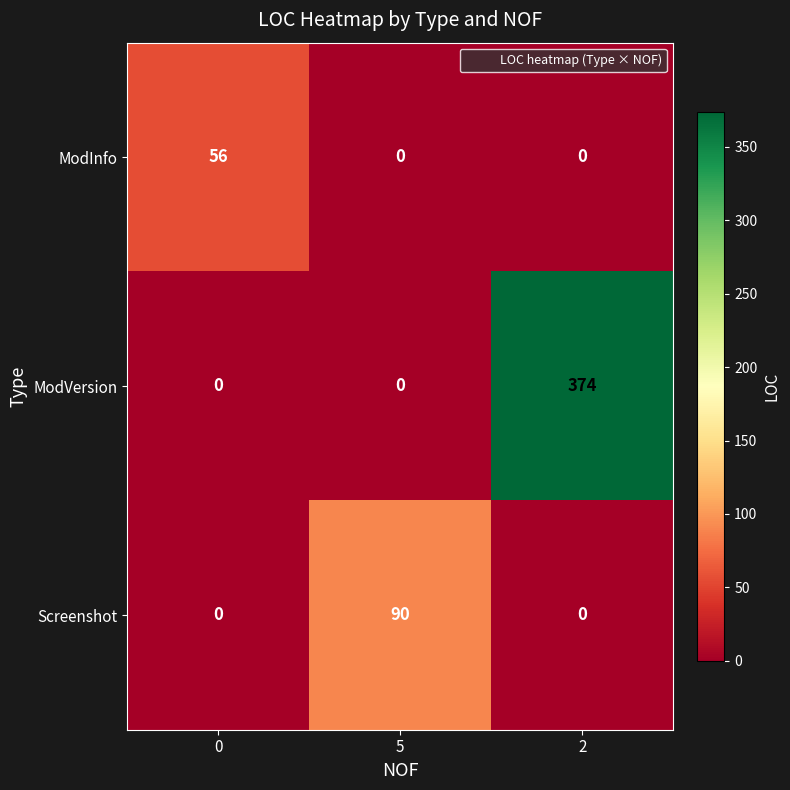

Reading left to right, list all the values displayed in this chart.

ModInfo: 56	0	0
ModVersion: 0	0	374
Screenshot: 0	90	0